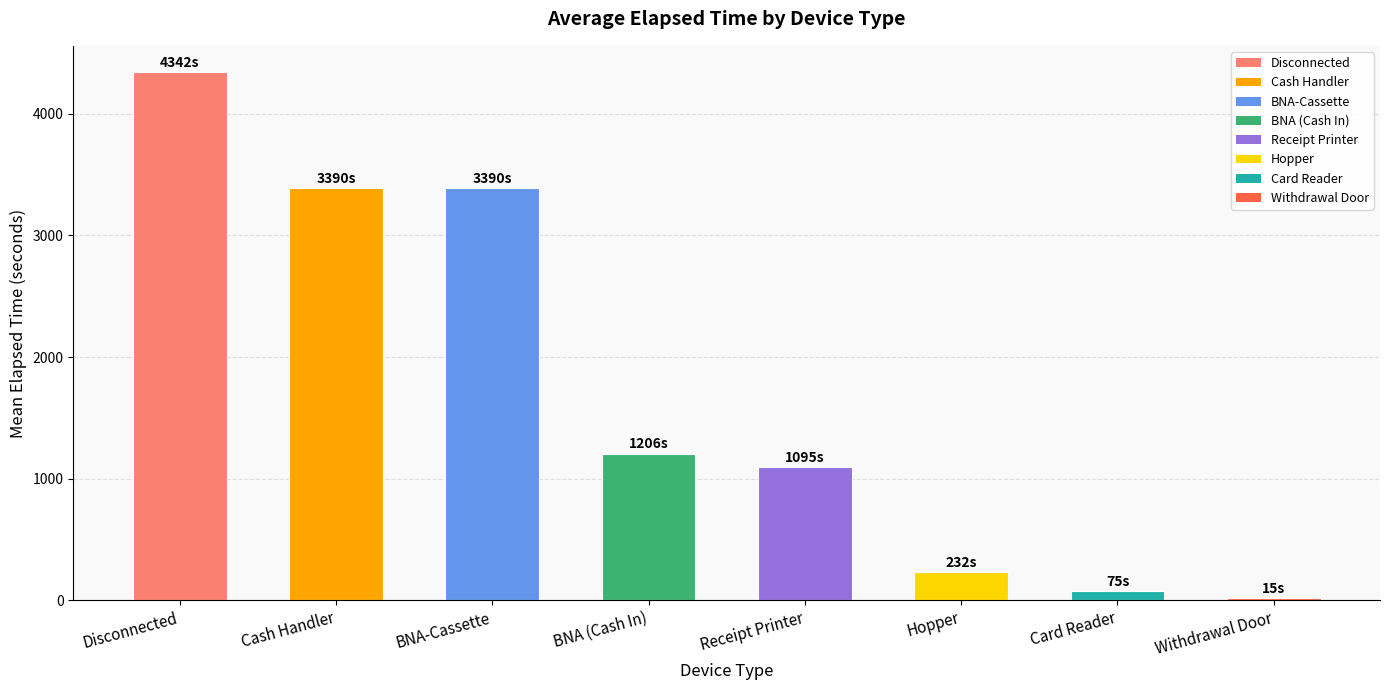

How many bars are there in total?

8